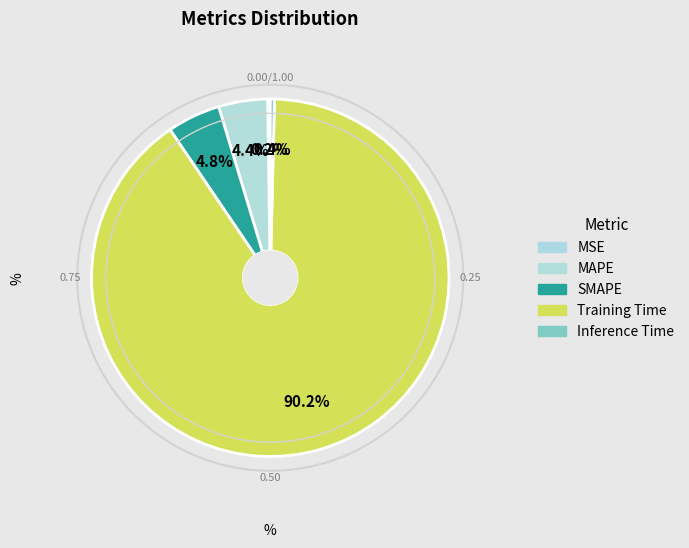

Do MSE and SMAPE together represent more than half of the pie?

No